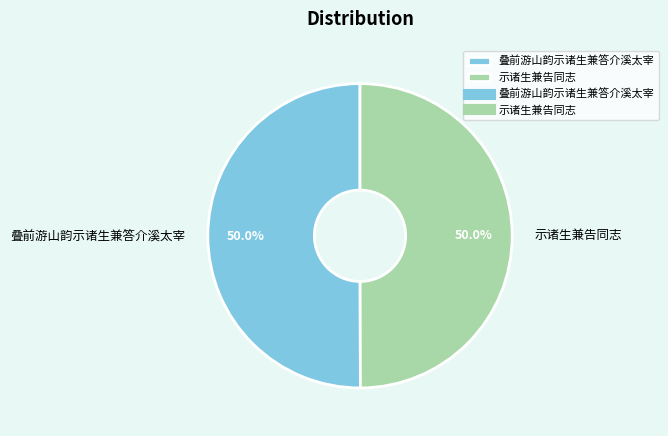

What is the ratio of the value at 叠前游山韵示诸生兼答介溪太宰 to the value at 示诸生兼告同志?

1.0